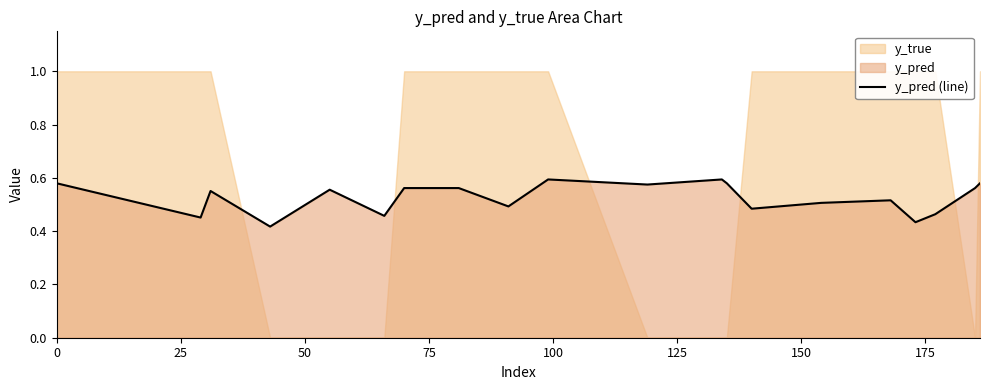

How many data points does each series have?

20